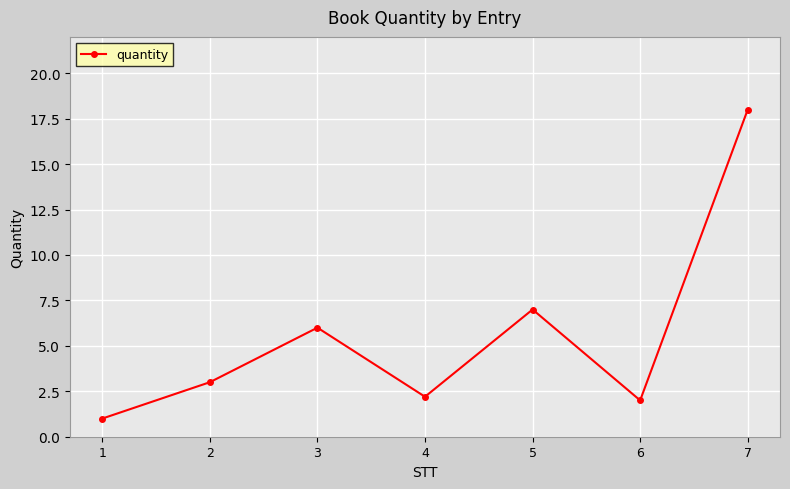

True or false: the data has more than 0 interior local peaks.

True